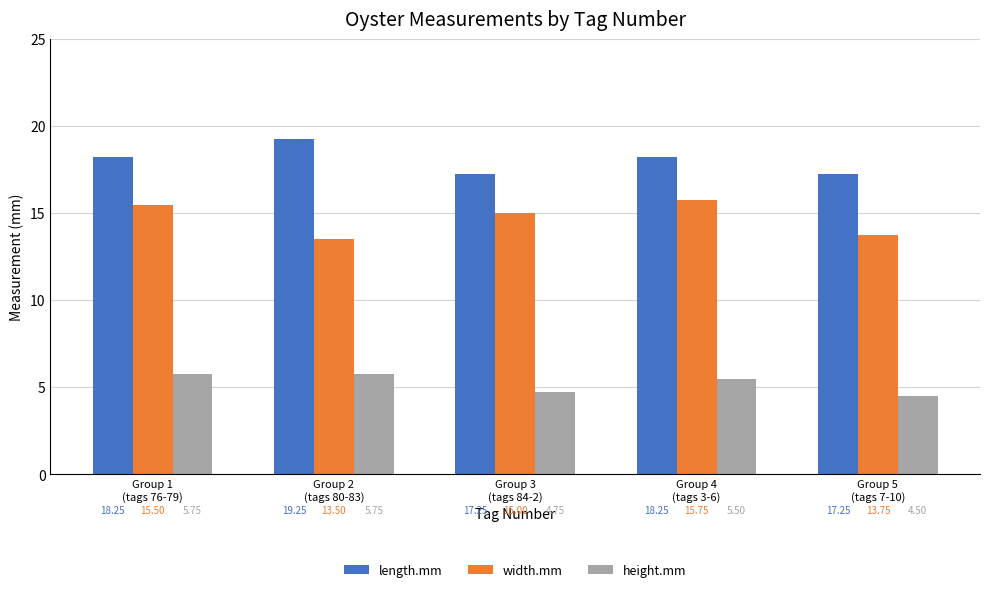

Between Group 1
(tags 76-79) and Group 2
(tags 80-83), which series saw the biggest shift?

width.mm